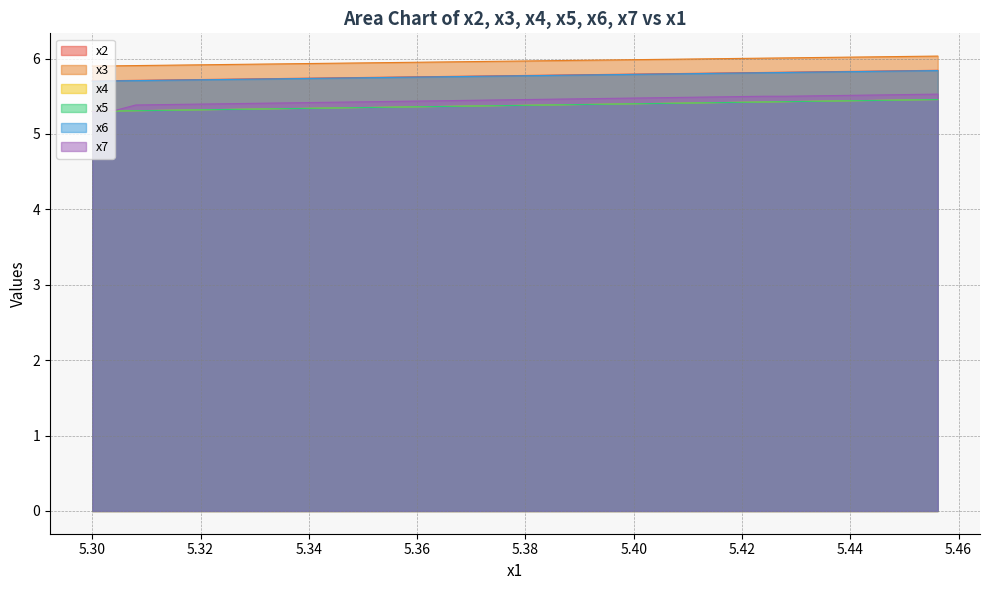

The value of x2 at 5.3 is 5.7. True or false?

True